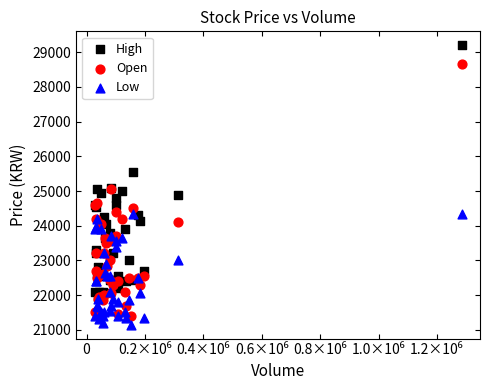

What are all the series names shown in the legend?

High, Open, Low